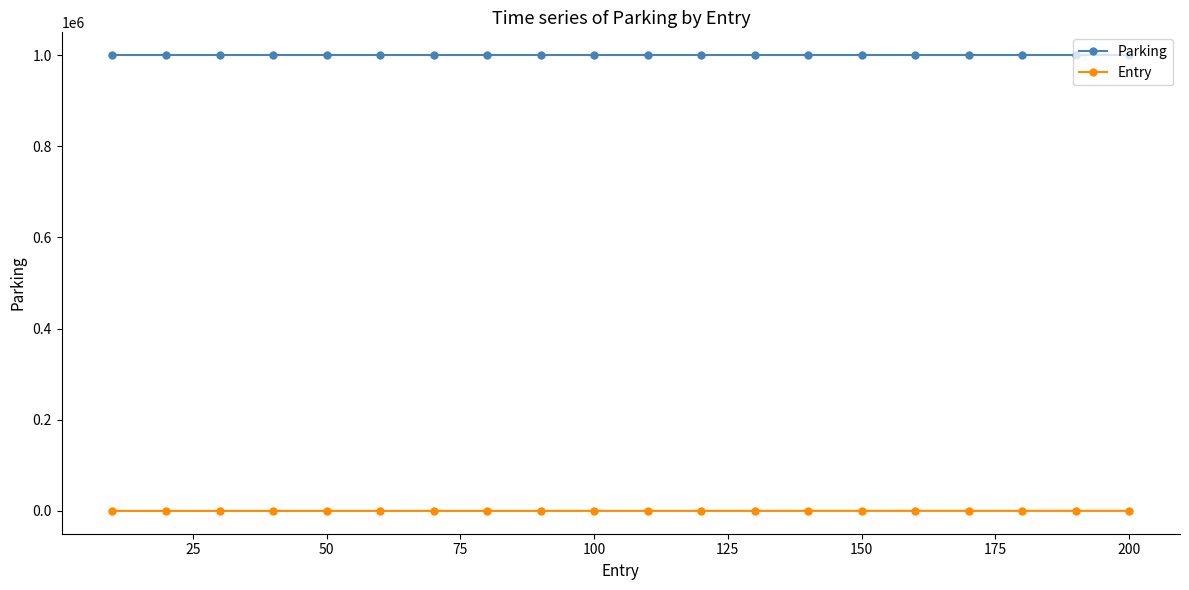

True or false: Parking and Entry intersect in this chart.

False